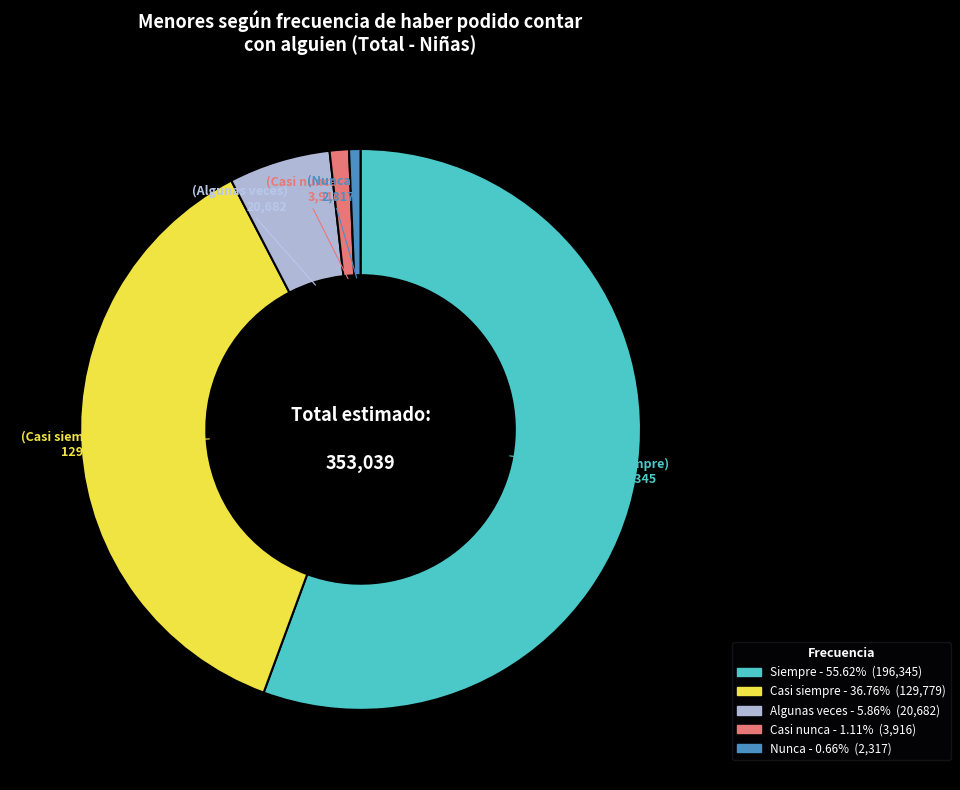

Is the sum of Casi siempre and Nunca greater than half?

No